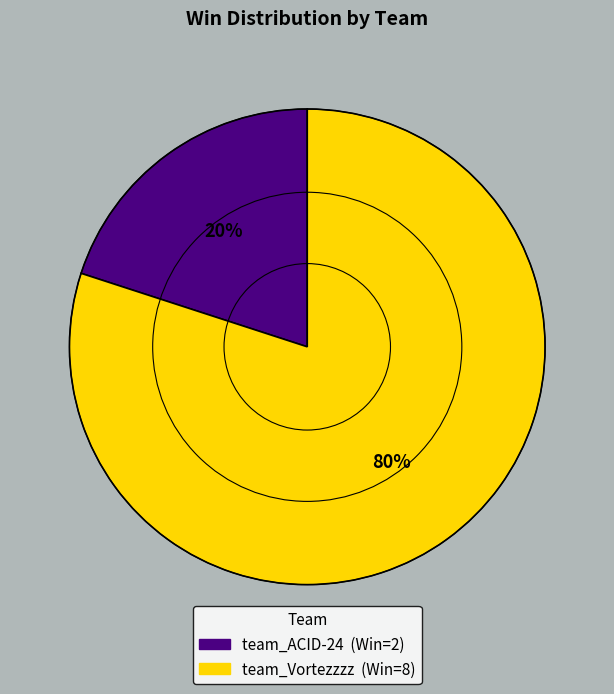

Rank the categories by value from lowest to highest.

team_ACID-24, team_Vortezzzz